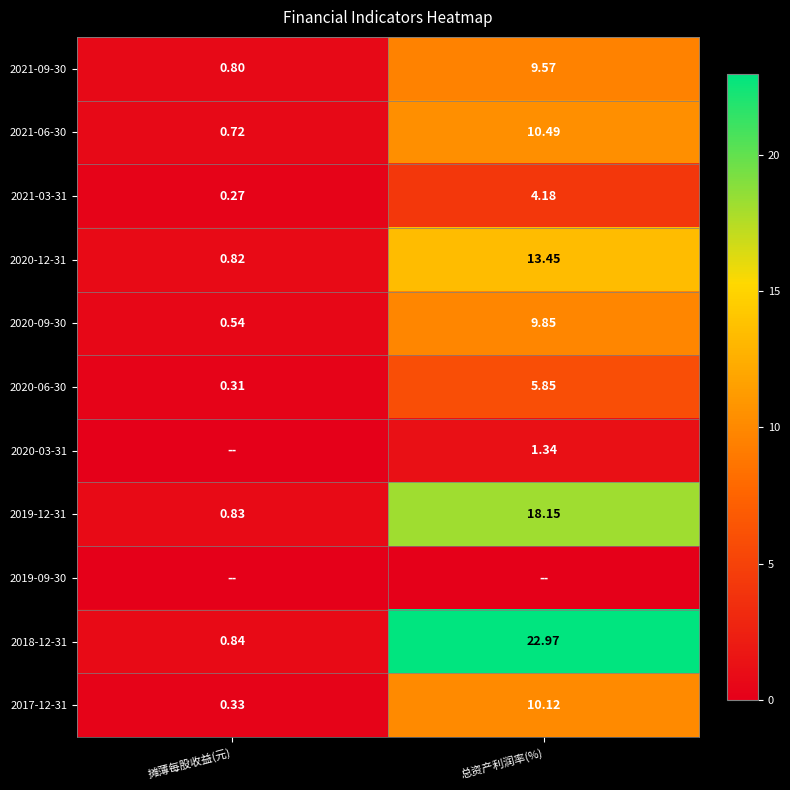

Where is 2020-06-30 nearest to the value 3?

摊薄每股收益(元)